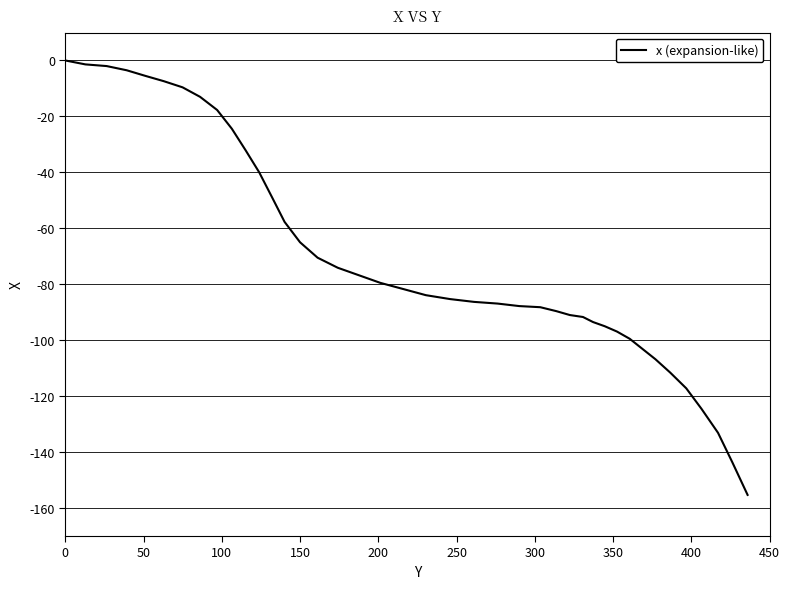

What is the minimum value shown in the chart?

-155.3